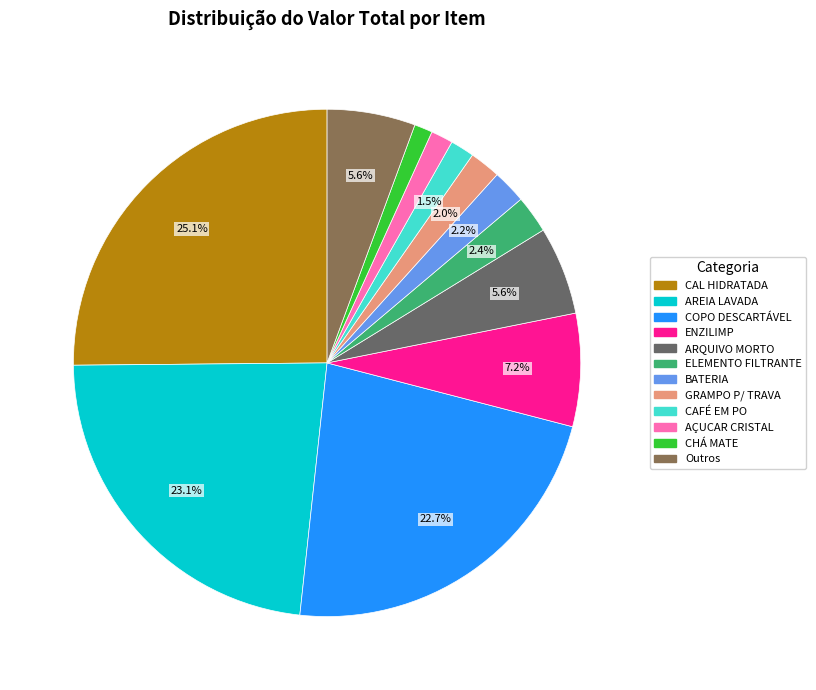

Is CAFÉ EM PO the majority of the pie?

No